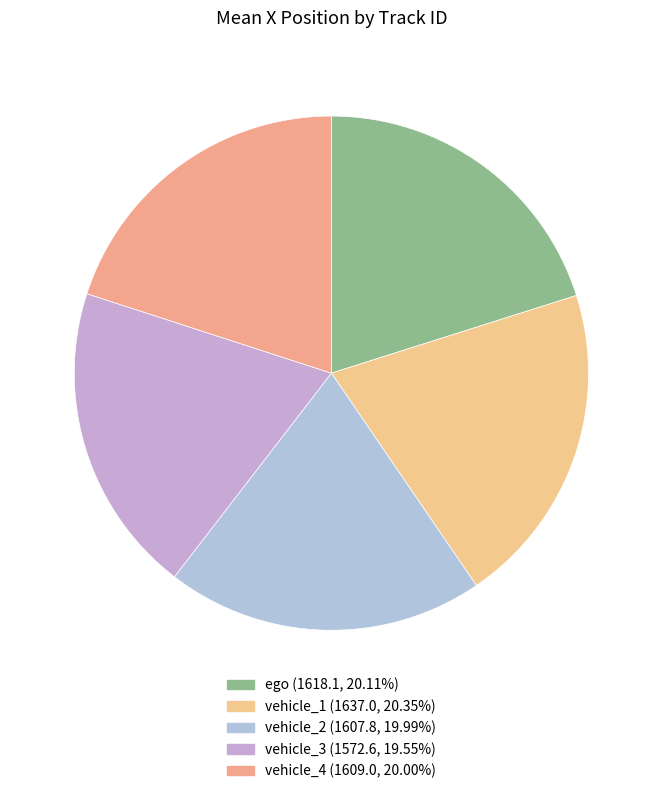

Count the number of slices in the pie.

5